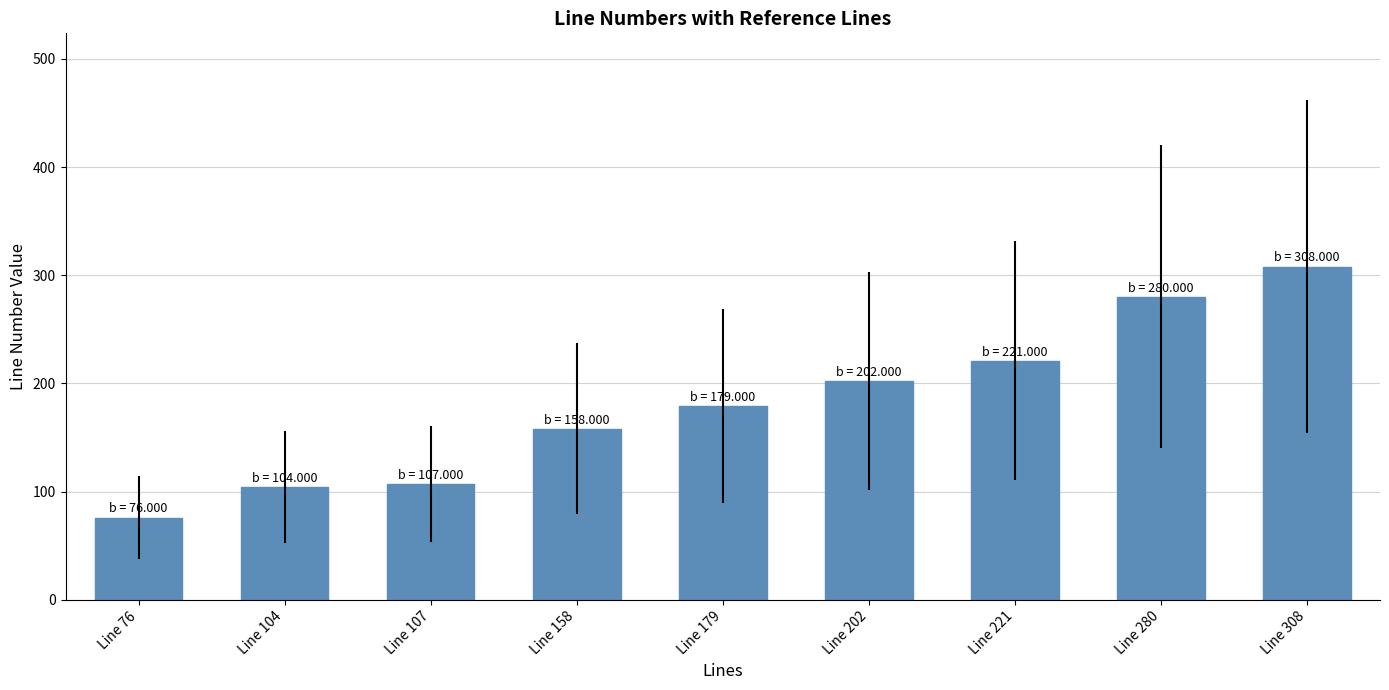

What is the difference between the values at Line 280 and Line 179?

101